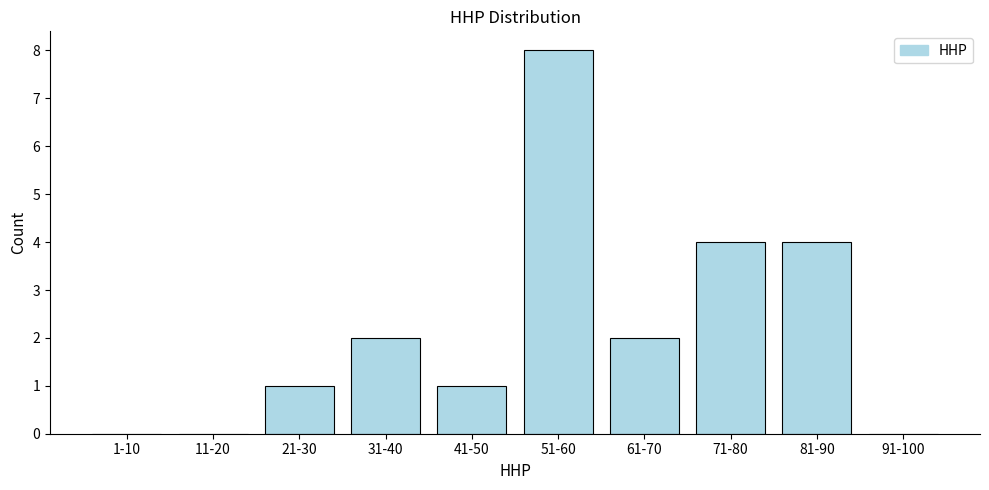

Reading left to right, extract all data points from this chart.

1-10=0	11-20=0	21-30=1	31-40=2	41-50=1	51-60=8	61-70=2	71-80=4	81-90=4	91-100=0